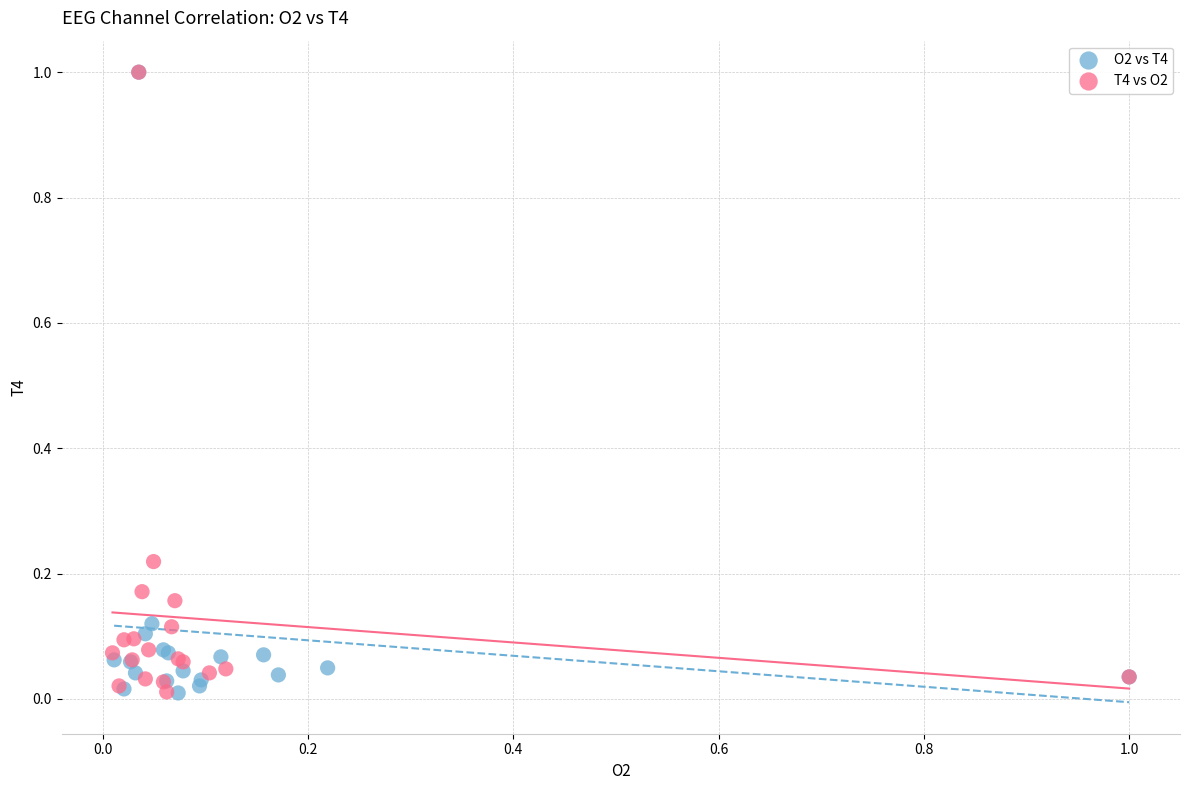

What are all the series names shown in the legend?

O2 vs T4, T4 vs O2